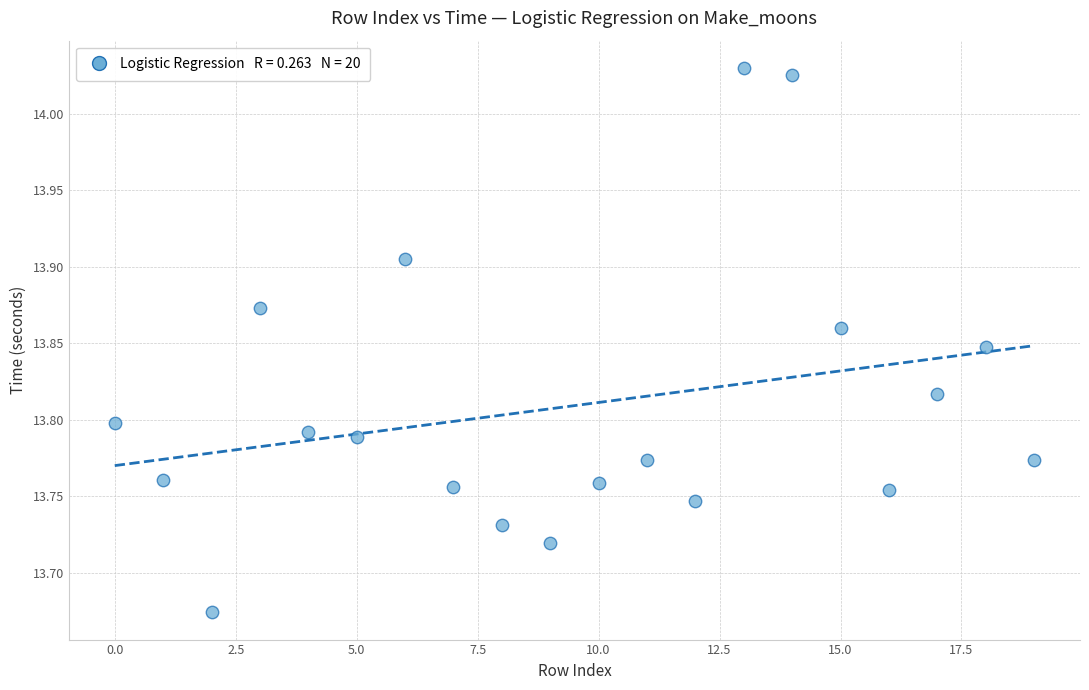

What is the range of Y values (max minus min)?

0.4